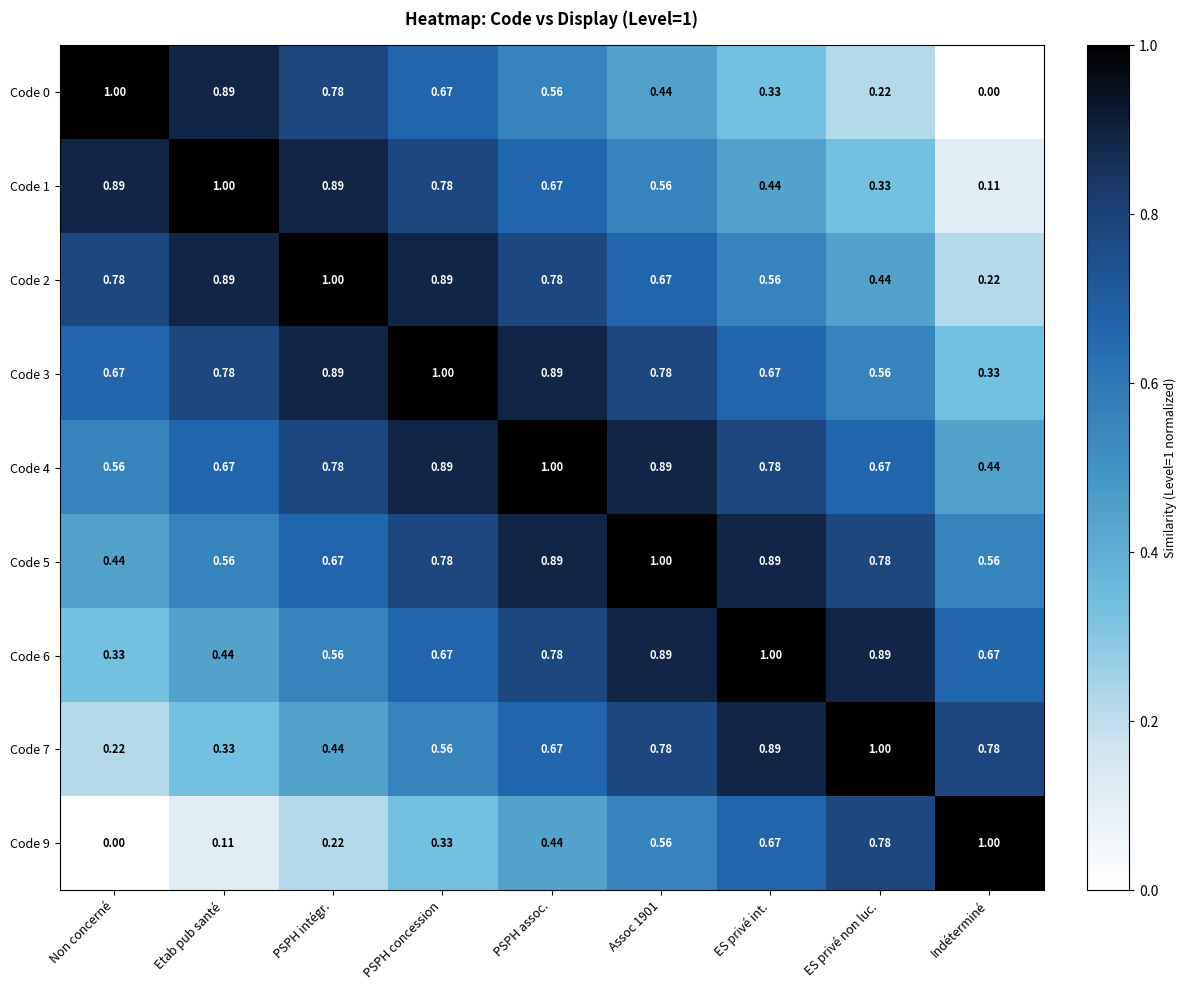

At which label is Code 2 closest to 0?

Indéterminé